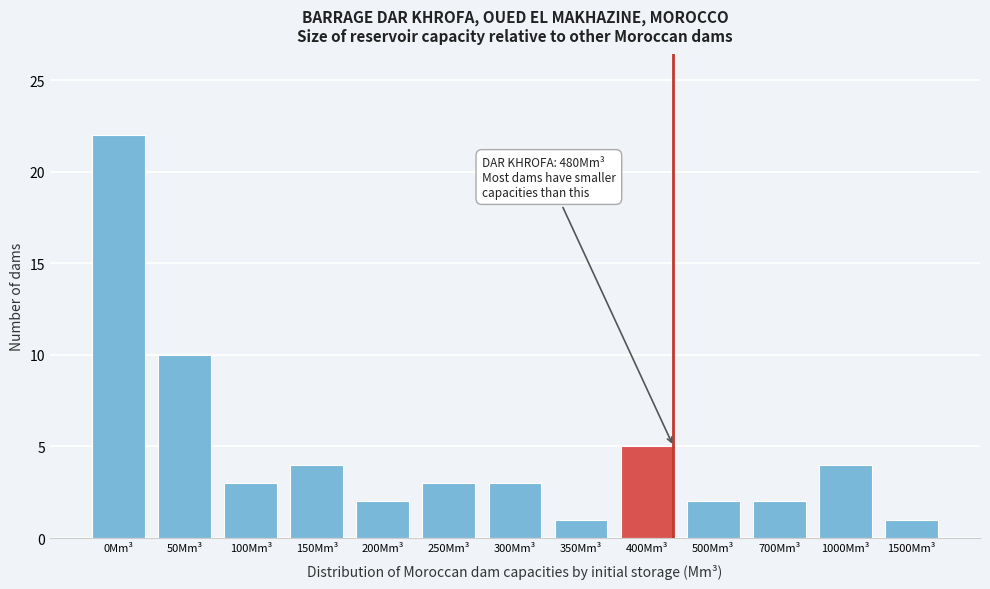

Reading left to right, extract all data points from this chart.

0Mm³=22	50Mm³=10	100Mm³=3	150Mm³=4	200Mm³=2	250Mm³=3	300Mm³=3	350Mm³=1	400Mm³=5	500Mm³=2	700Mm³=2	1000Mm³=4	1500Mm³=1